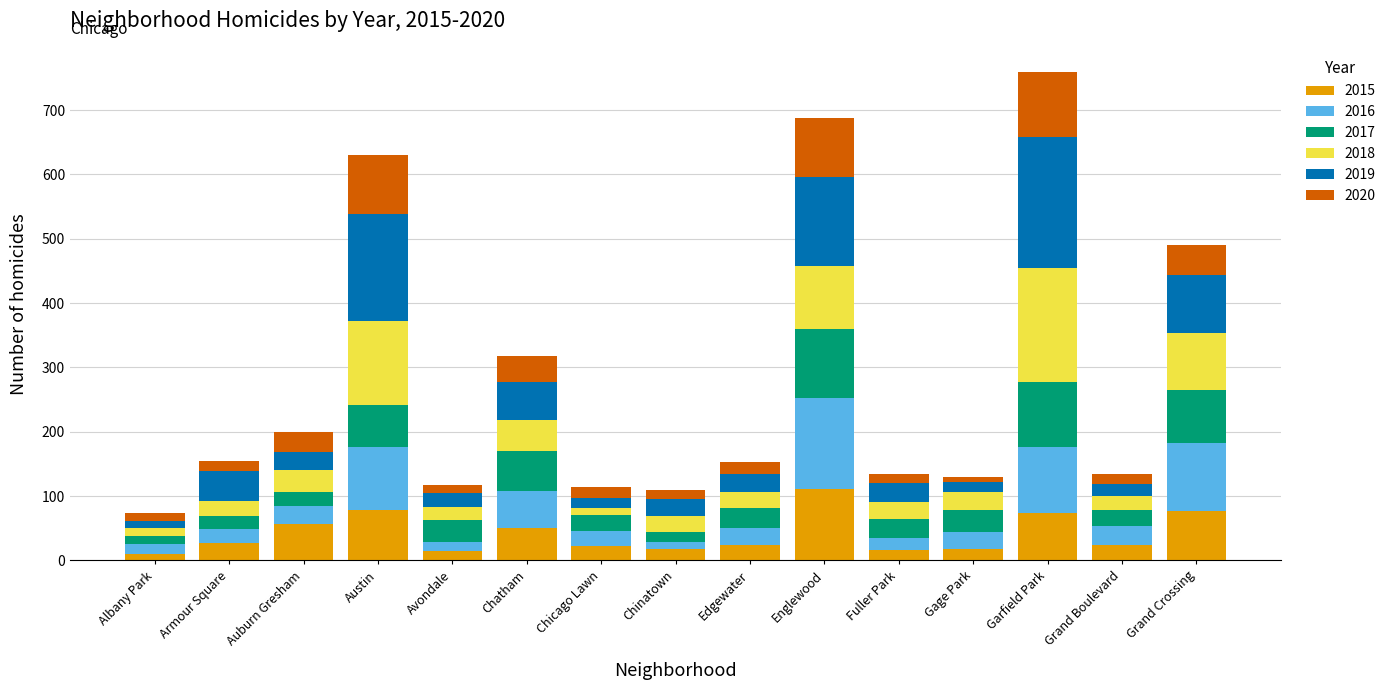

Which category has the highest value in the 2015 series?

Englewood